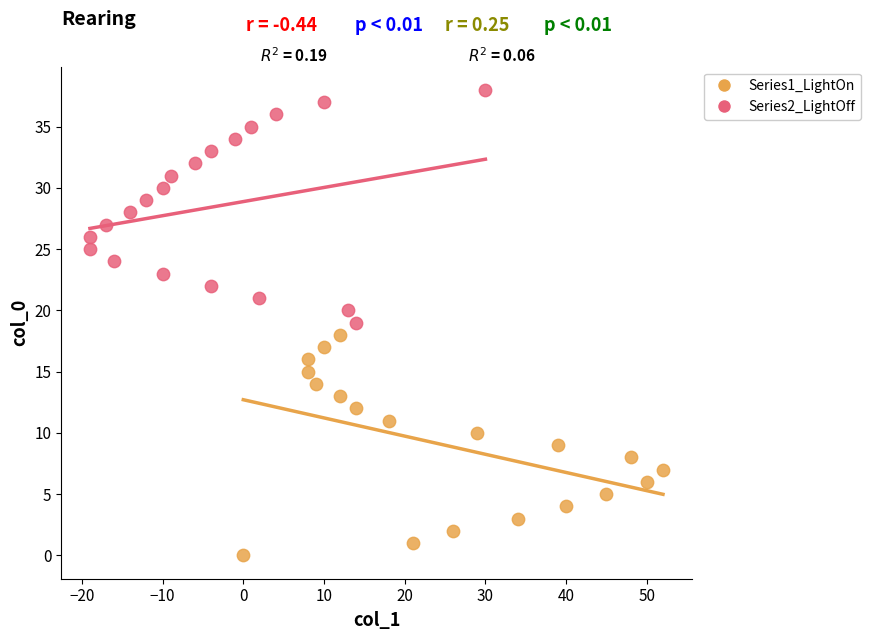

What are all the series names shown in the legend?

Series1_LightOn, Series2_LightOff